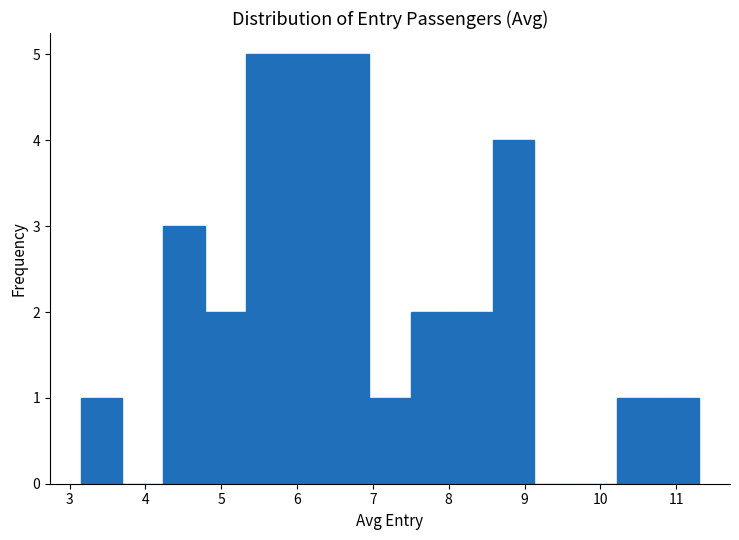

Reading left to right, transcribe this chart: for each bar, give the range it covers on the x-axis and its height. Neither the bar edges nor the heights are printed on the chart, so give them approximately, as read against the axes.

3.1 to 3.7: 1
3.7 to 4.2: 0
4.2 to 4.8: 3
4.8 to 5.3: 2
5.3 to 5.9: 5
5.9 to 6.4: 5
6.4 to 7.0: 5
7.0 to 7.5: 1
7.5 to 8.0: 2
8.0 to 8.6: 2
8.6 to 9.1: 4
9.1 to 9.7: 0
9.7 to 10.2: 0
10.2 to 10.8: 1
10.8 to 11.3: 1